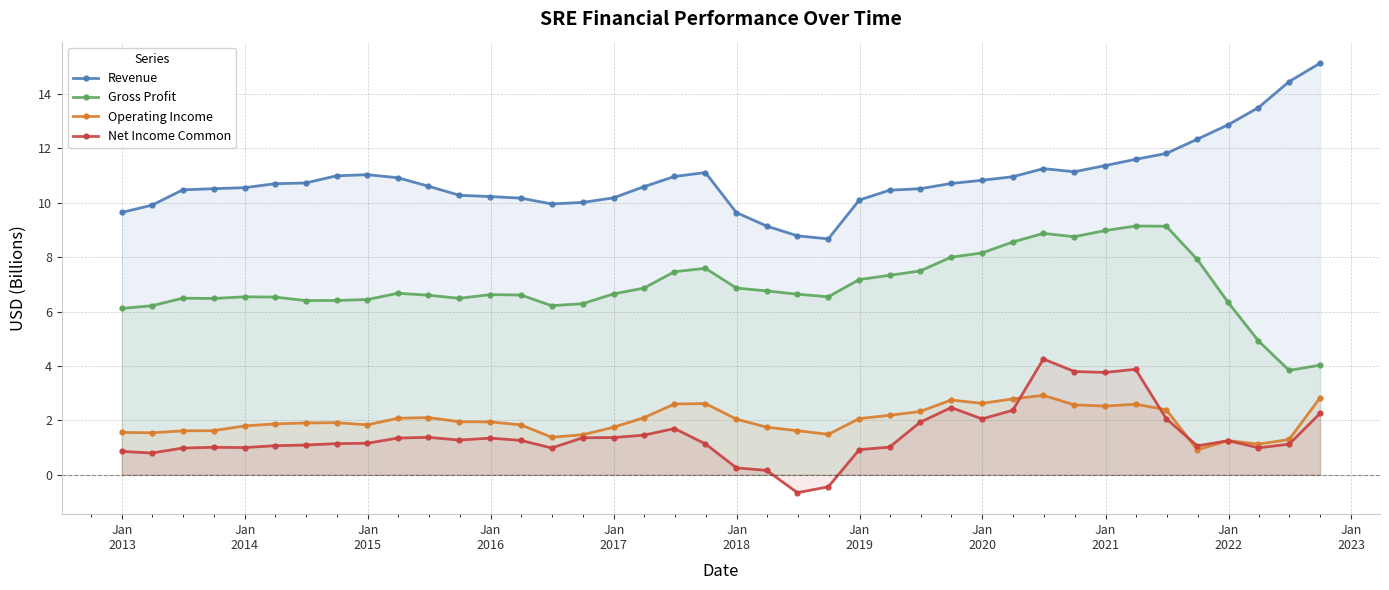

True or false: Gross Profit and Revenue intersect in this chart.

False